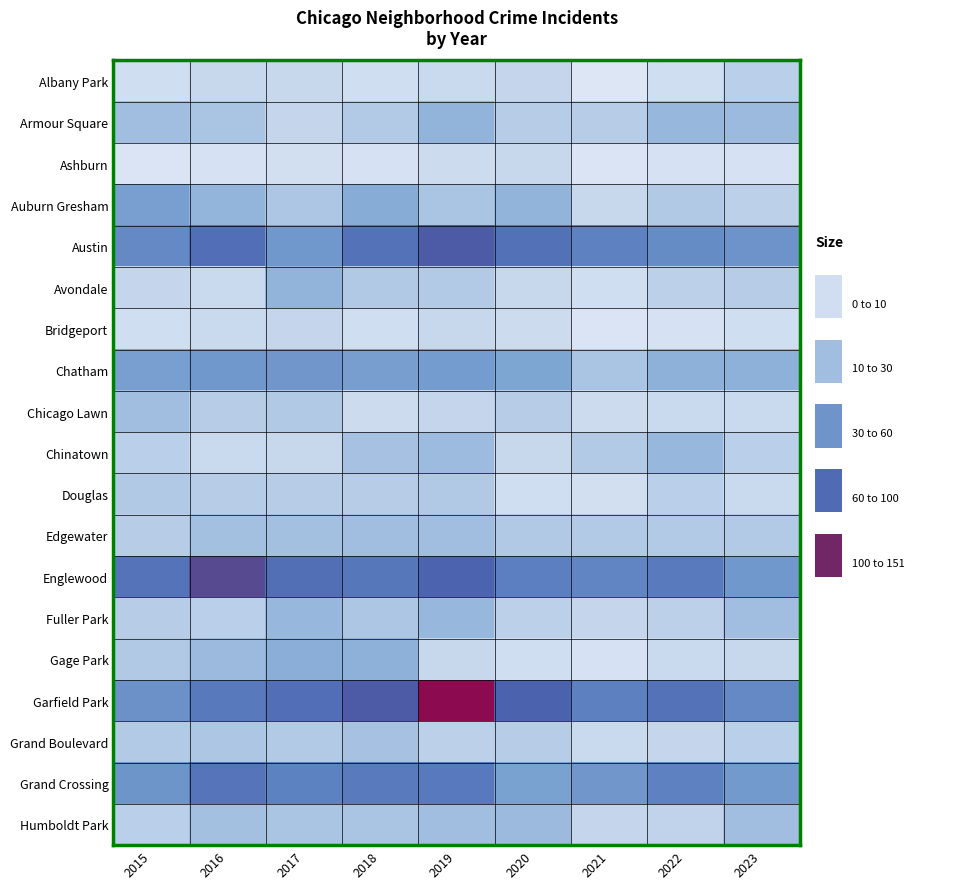

Which series changed the most between 2016 and 2020?

Englewood